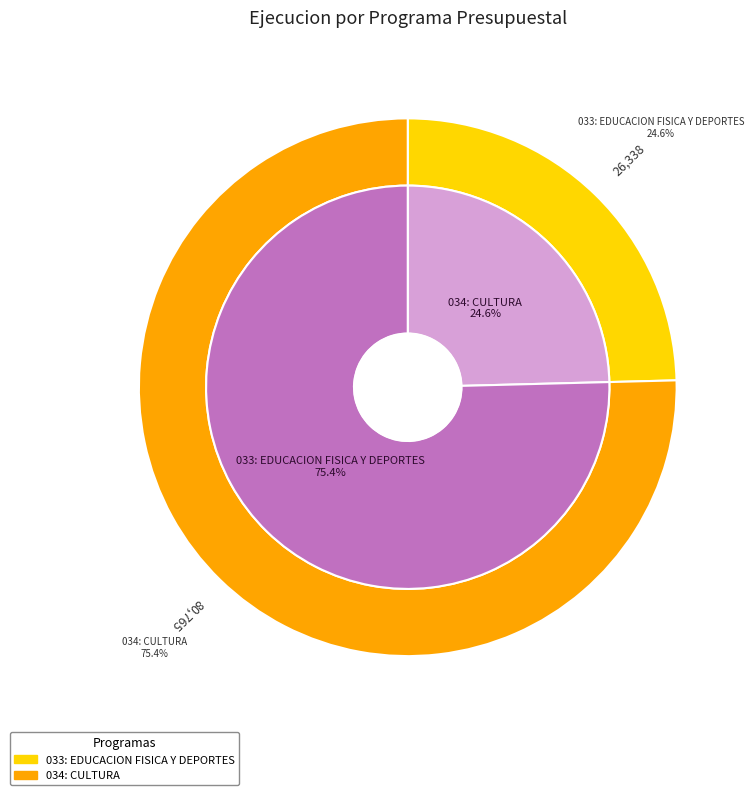

How many segments does this pie chart have?

2